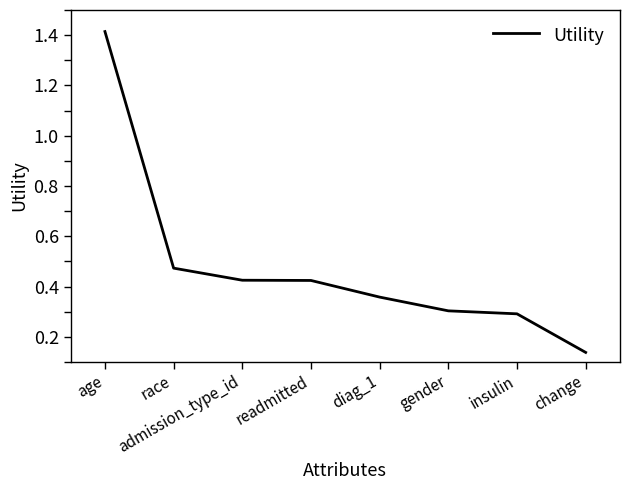

Which has a higher value, diag_1 or age?

age